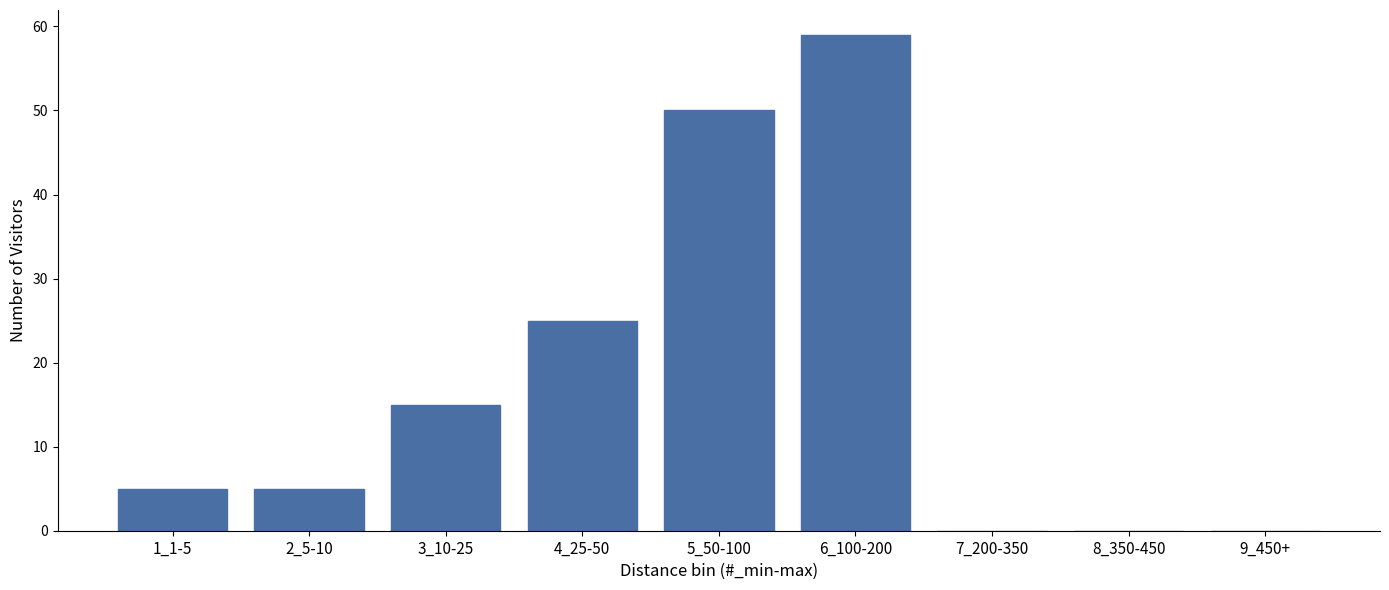

Reading right to left, transcribe all the data shown in this chart.

9_450+=0	8_350-450=0	7_200-350=0	6_100-200=59	5_50-100=50	4_25-50=25	3_10-25=15	2_5-10=5	1_1-5=5